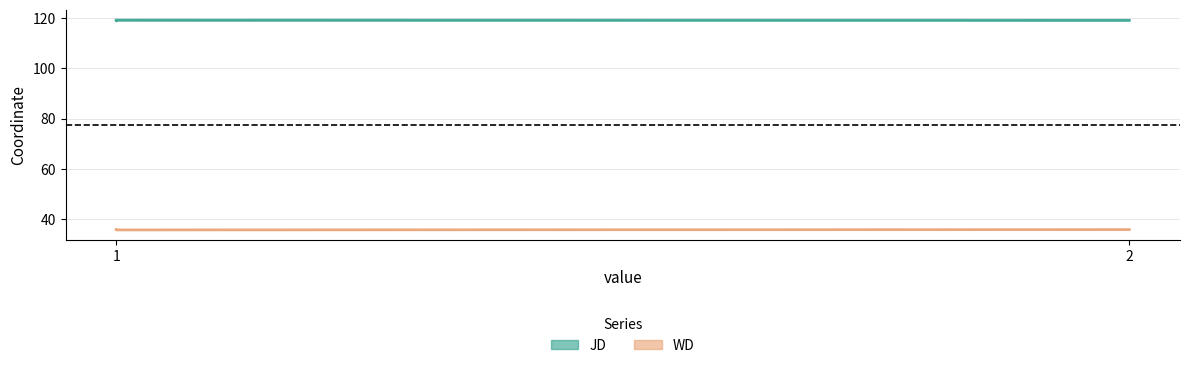

What is the value of the WD point at the 2nd from the left?

35.7